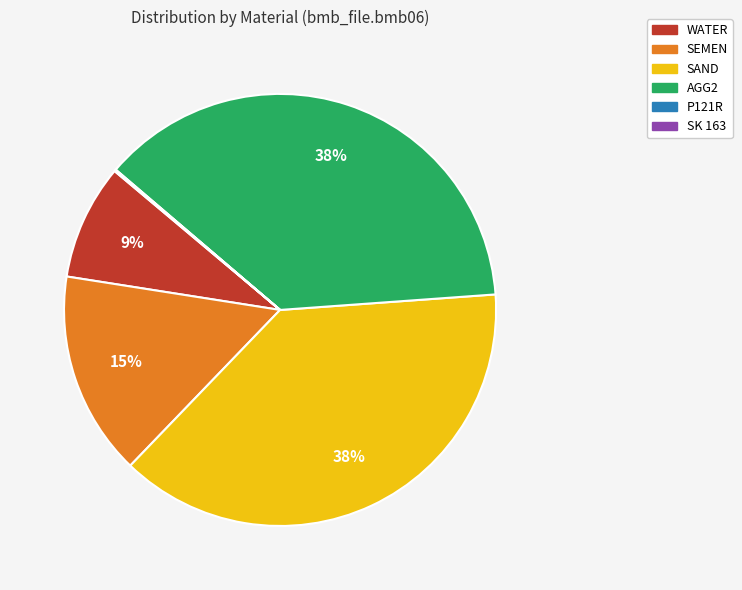

True or false: SAND accounts for 38% of the total.

True